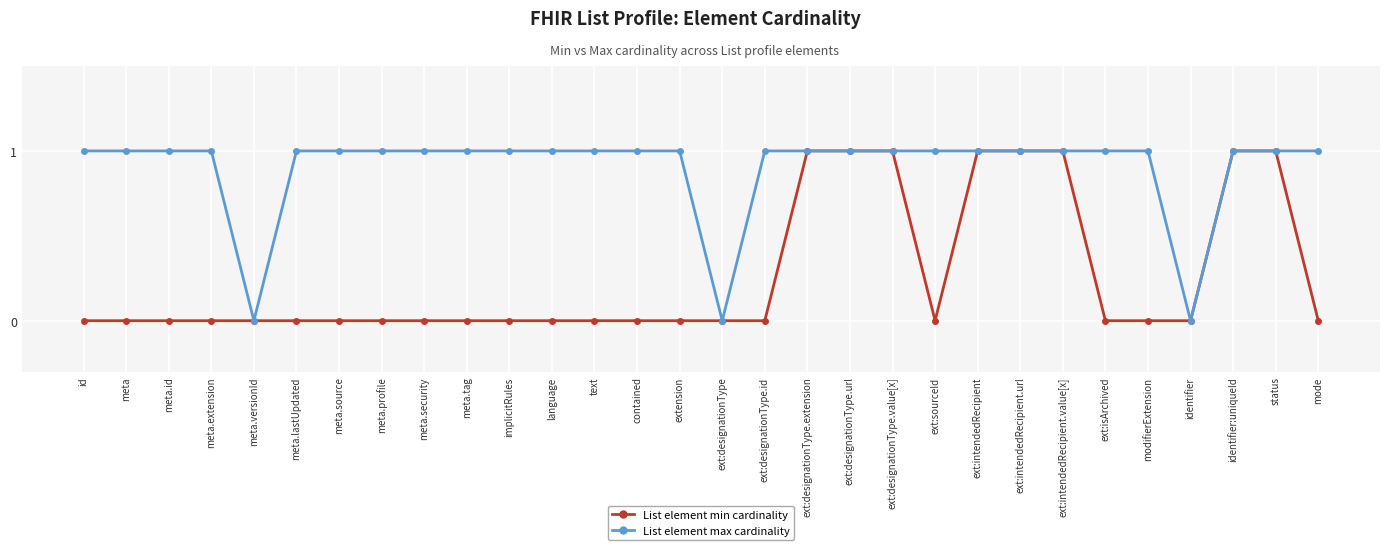

What position from the left is ext:designationType.extension?

18